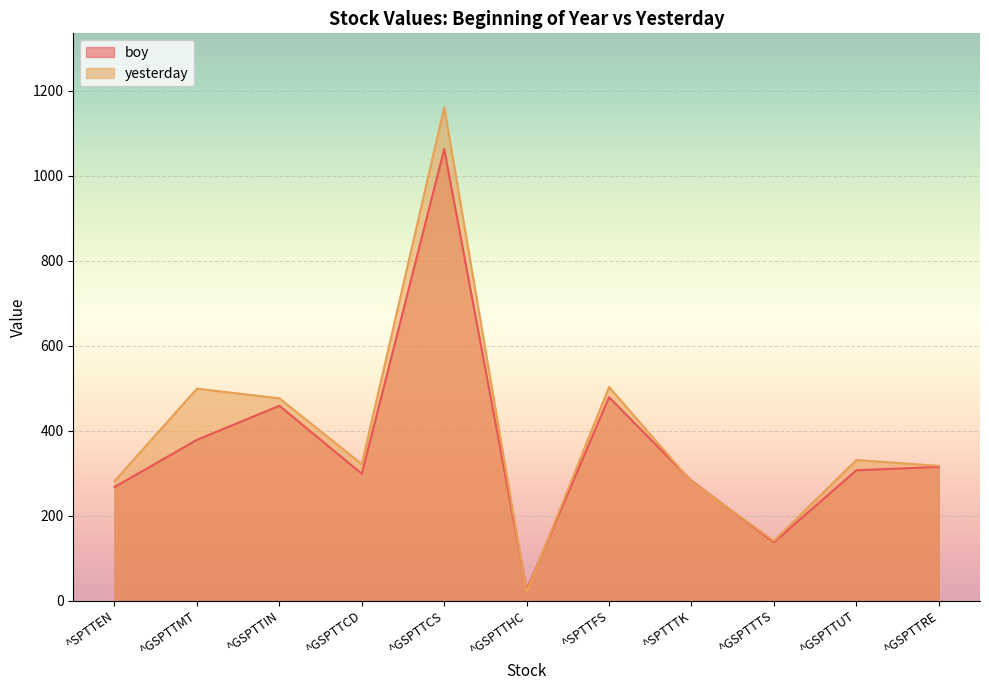

Reading left to right, list all the values displayed in this chart.

boy: 267.1	378.2	458.4	298.5	1062.4	25.7	478.5	281.8	137.6	306.7	314.6
yesterday: 281.1	498.7	475.9	321.3	1160.4	20.2	502.6	279.6	140.8	330.8	317.2